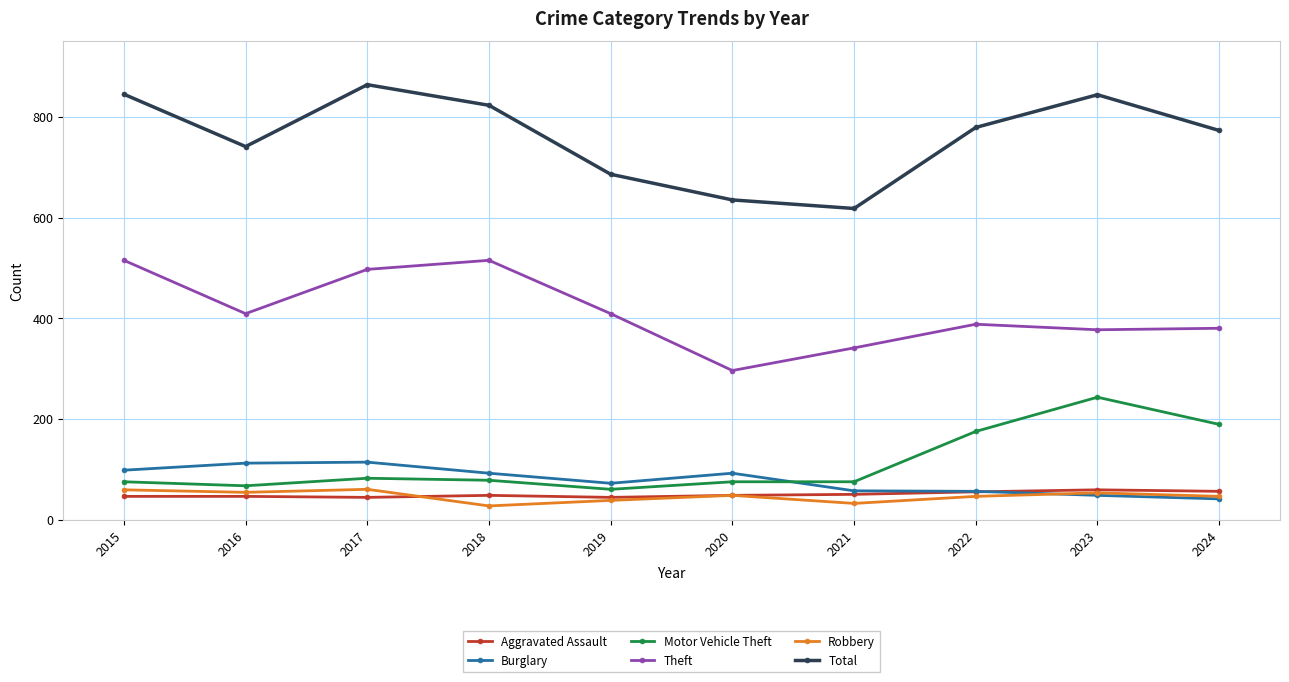

What is the value of the Burglary point at the 10th from the left?

41